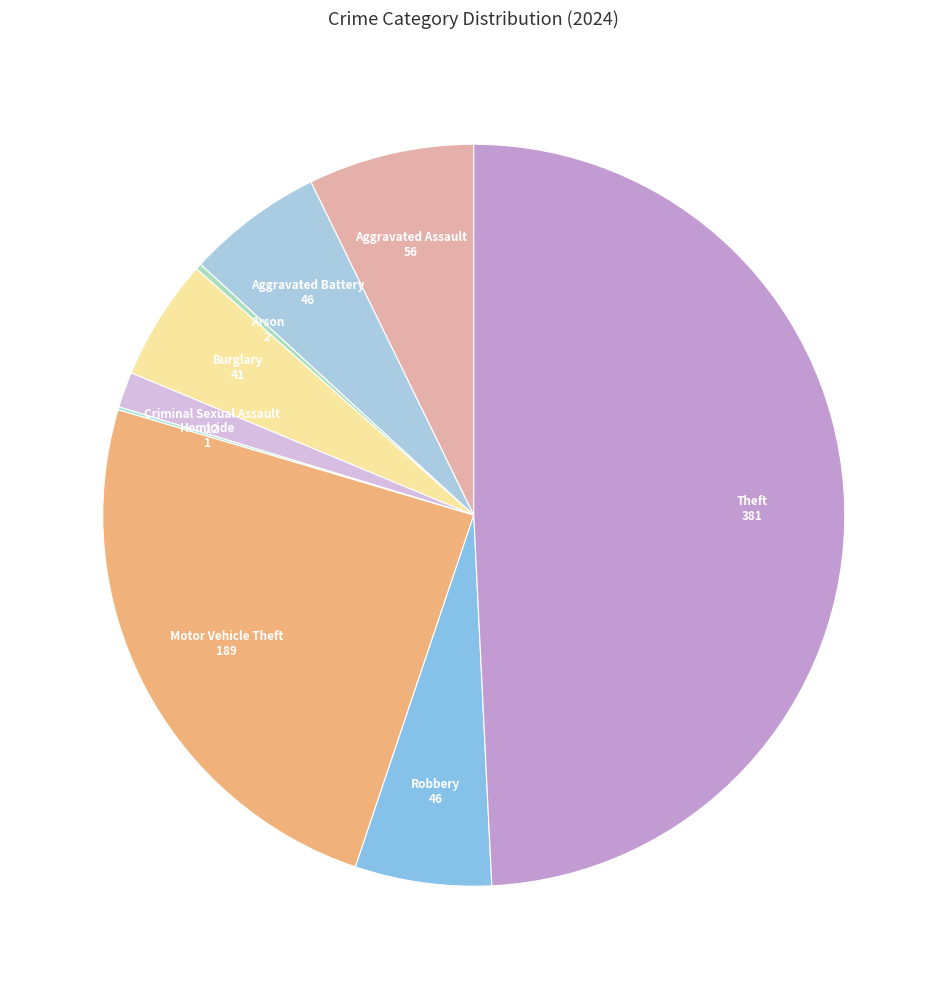

Is it true that Theft is 49% of the pie?

True